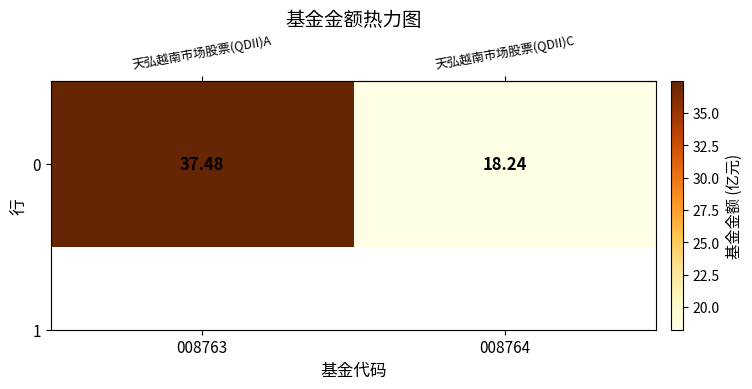

The chart shows a value of 37.5 at 008763. True or false?

True